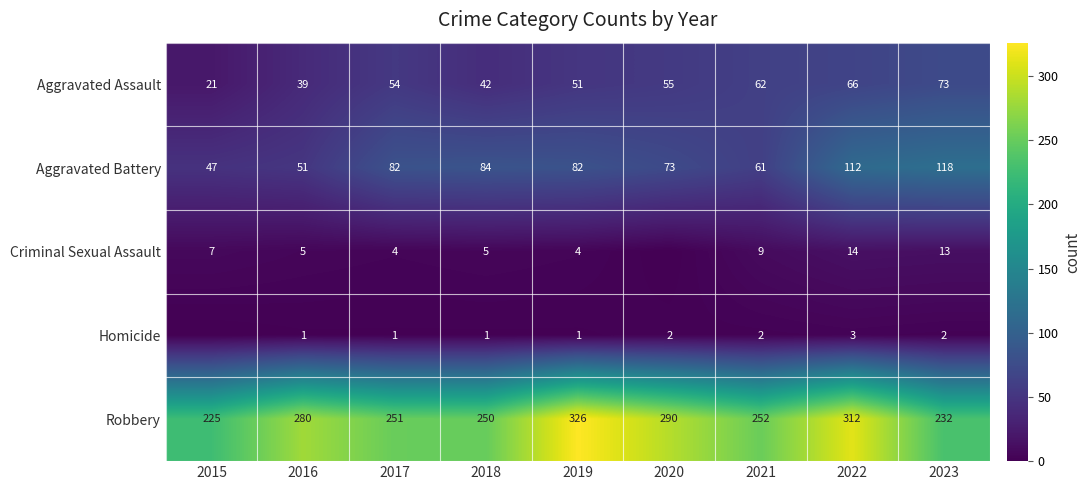

What is the difference between the second highest and minimum values in the Aggravated Battery series?

65